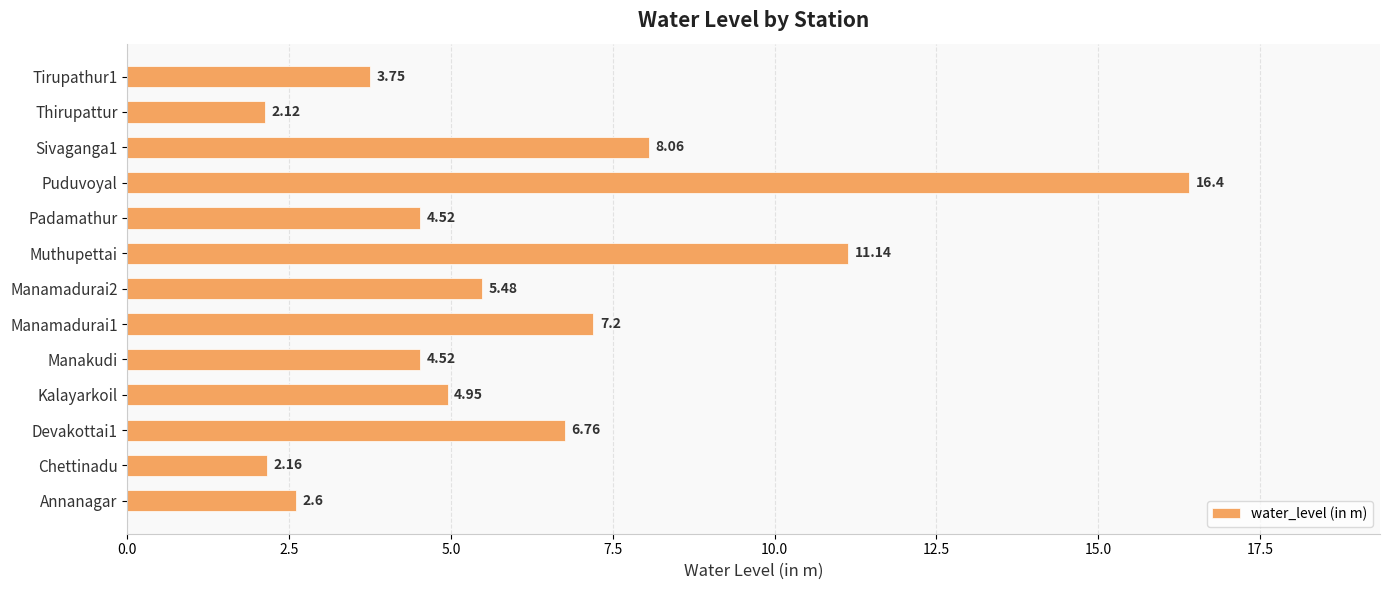

What is the change in value from Muthupettai to Sivaganga1?

-3.1